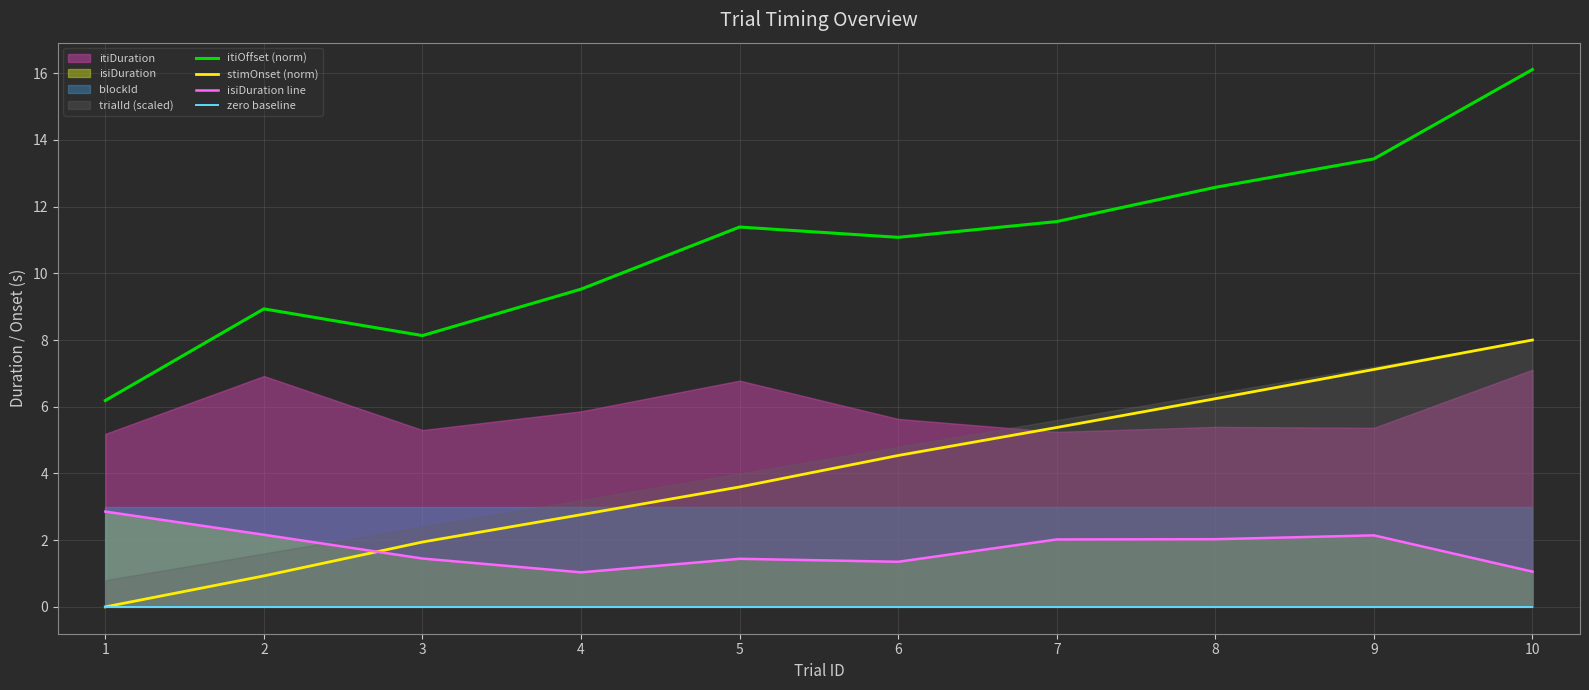

At 3, list the series in order from largest to smallest.

itiOffset (norm), stimOnset (norm), isiDuration line, zero baseline